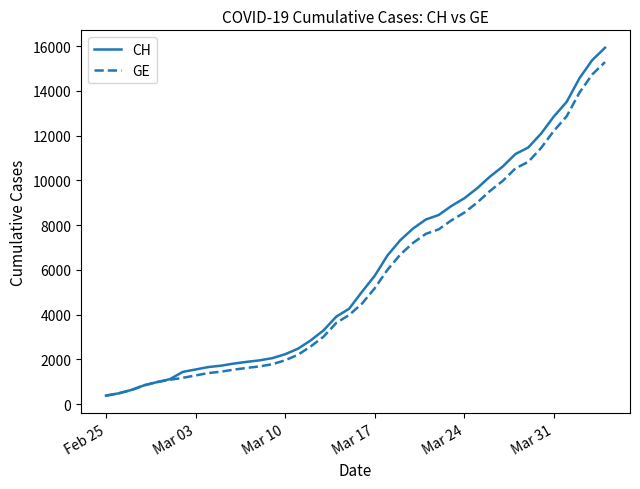

What is the highest value of the GE series?

15284